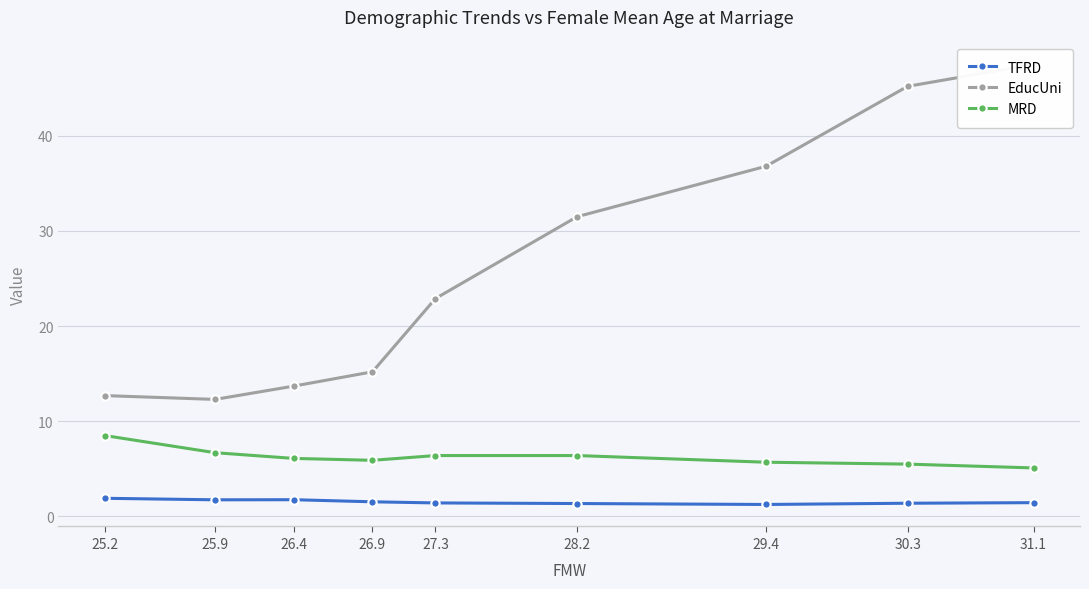

What value does the TFRD series have at 26.9?

1.5